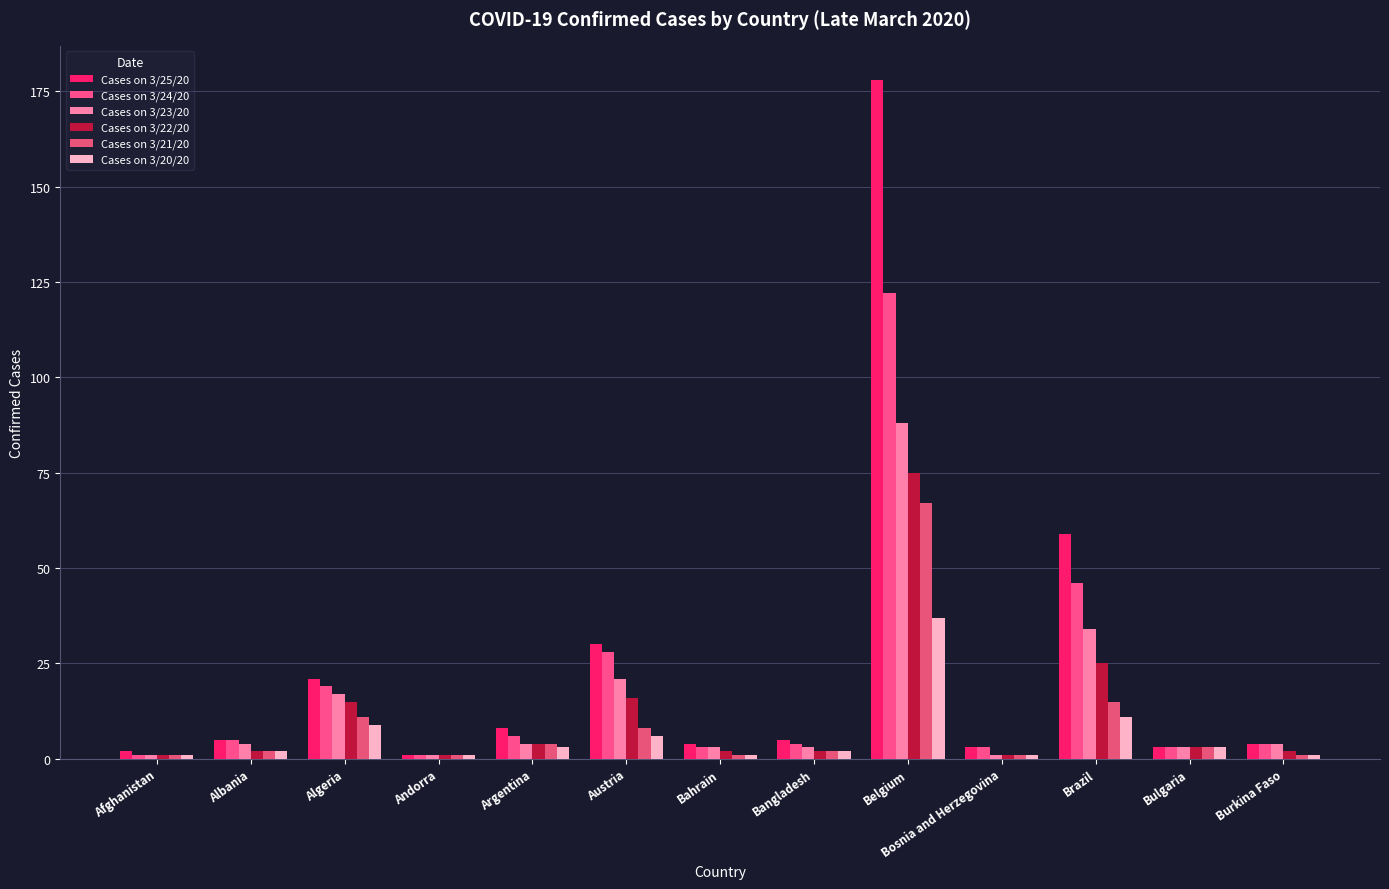

List the series in order of their peak value, highest first.

Cases on 3/25/20, Cases on 3/24/20, Cases on 3/23/20, Cases on 3/22/20, Cases on 3/21/20, Cases on 3/20/20